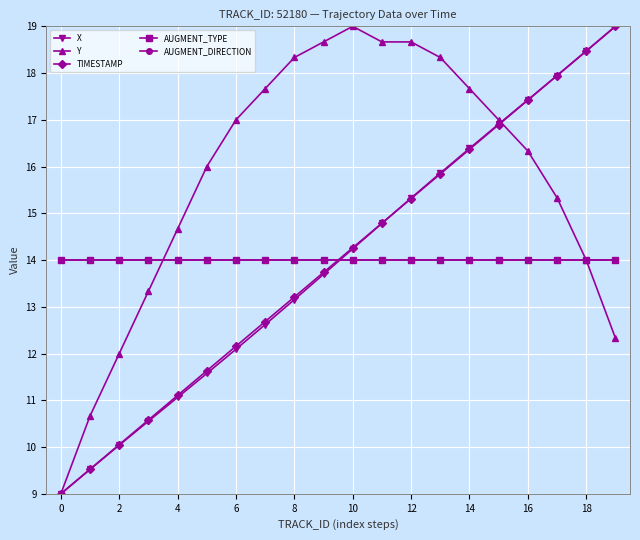

What are all the series names shown in the legend?

X, Y, TIMESTAMP, AUGMENT_TYPE, AUGMENT_DIRECTION